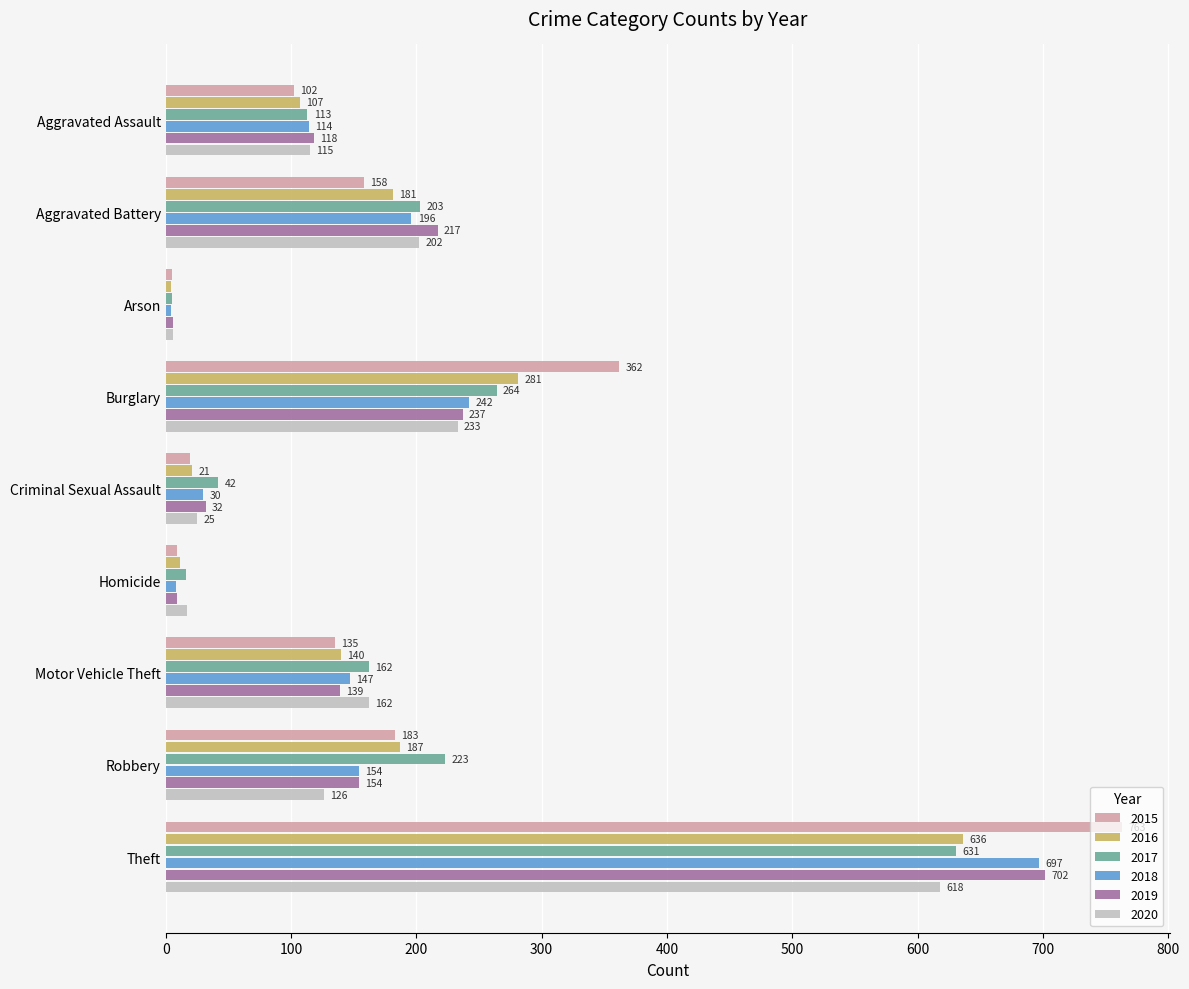

Where is 2019 nearest to the value 354?

Burglary